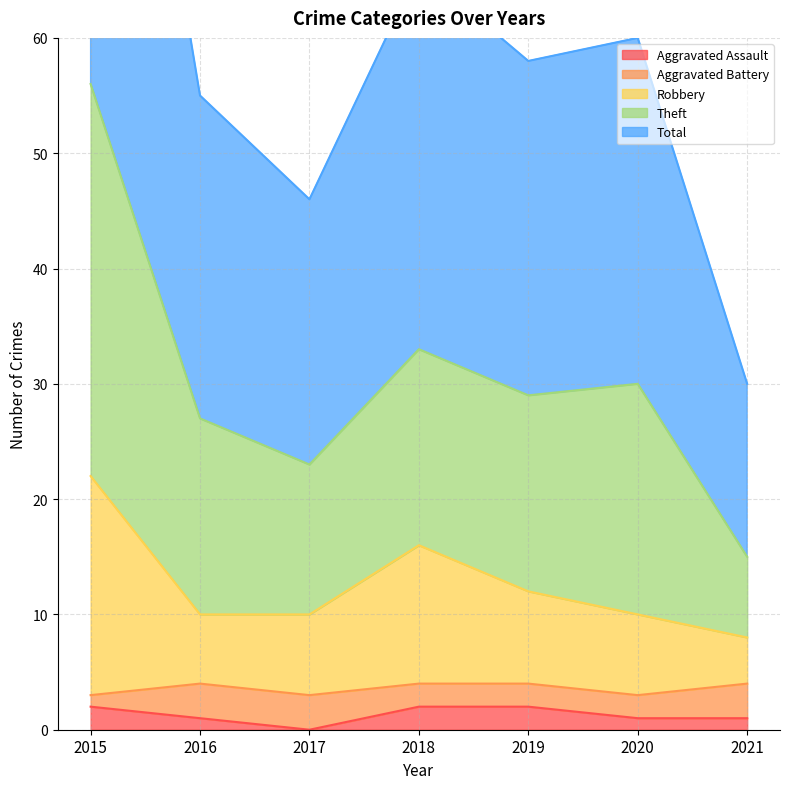

Rank the categories by Aggravated Assault value from lowest to highest.

2017, 2016, 2020, 2021, 2015, 2018, 2019